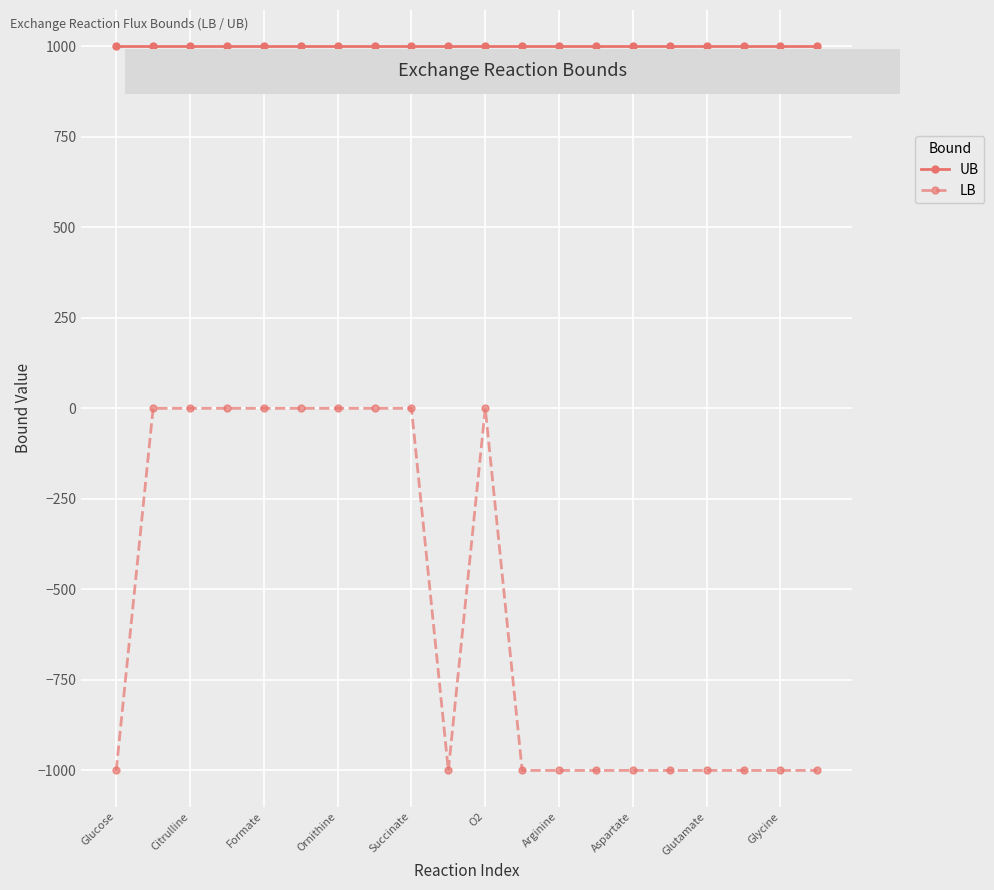

How many distinct data groups are displayed?

2